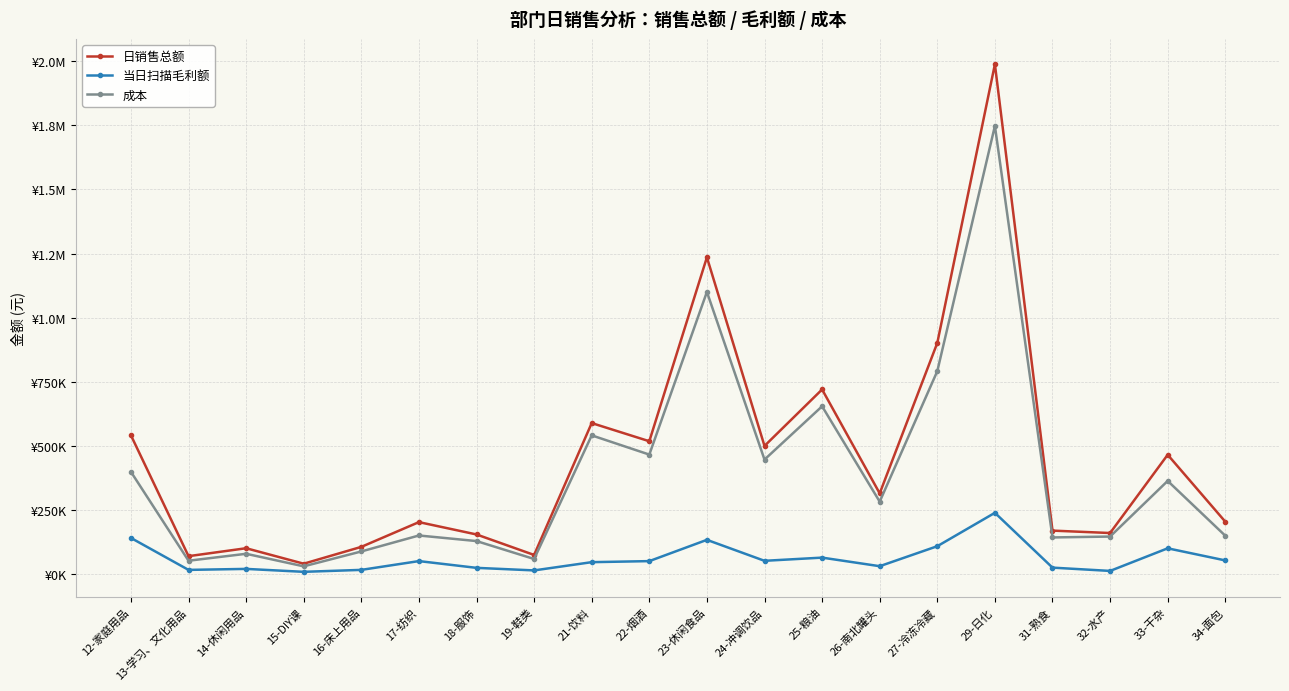

Which series has the largest range (max minus min)?

日销售总额